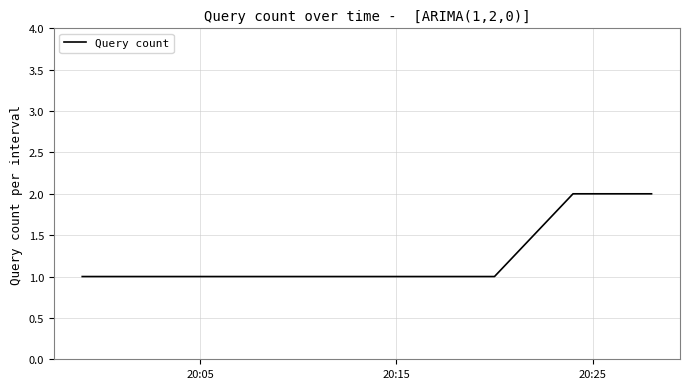

What is the sum of all values?

10